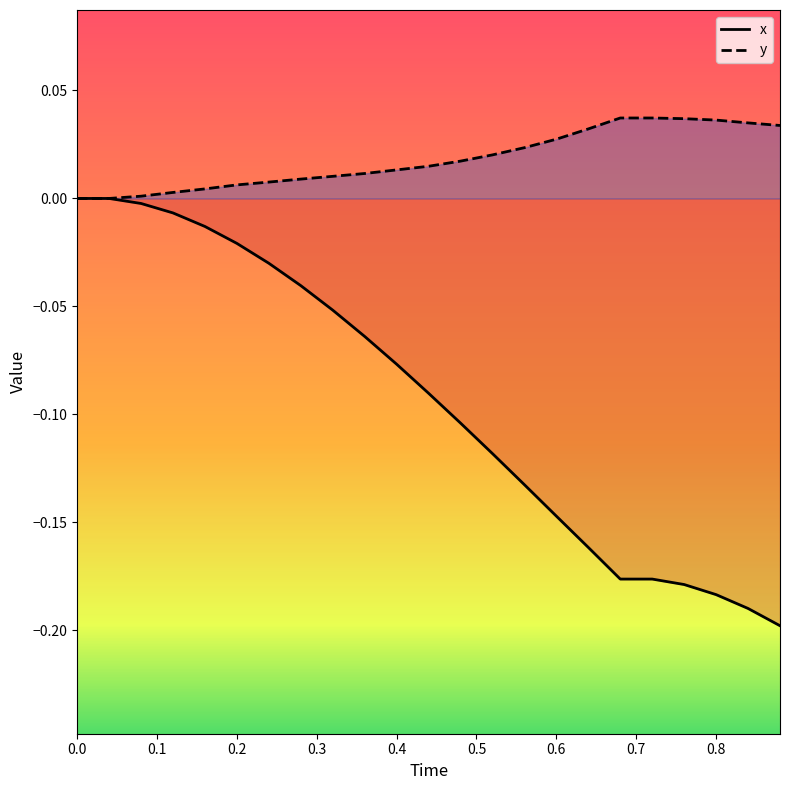

What is the difference between the x values at 0.28 and 0.68?

0.1